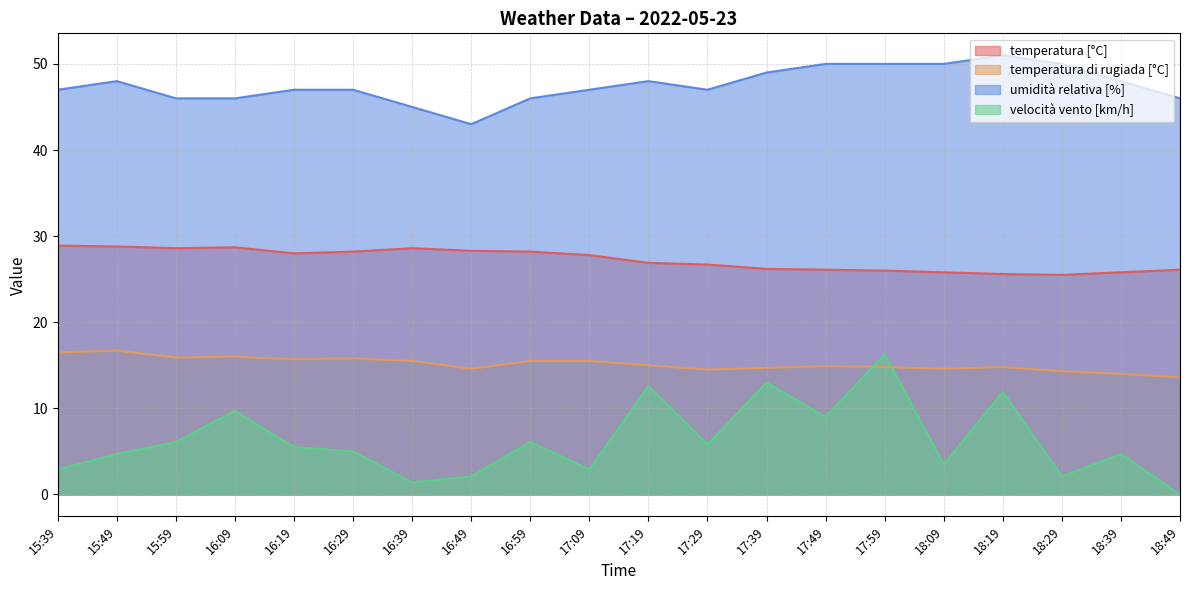

What is the label of the 10th point from the left?

17:09